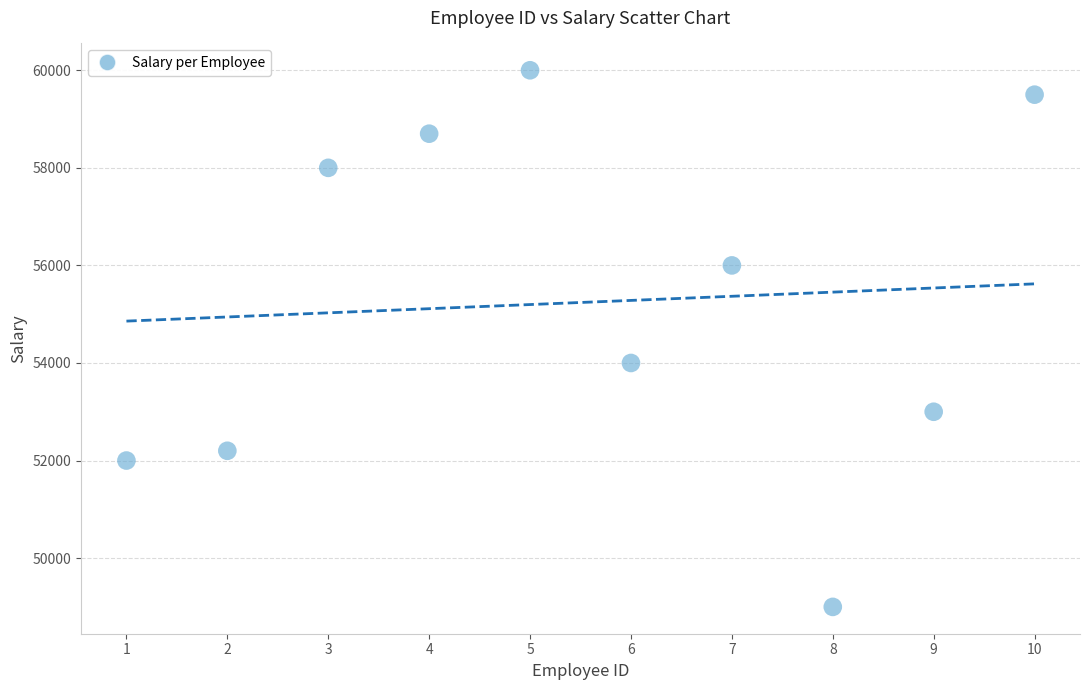

What Y value in the scatter plot is closest to 54500?

54000